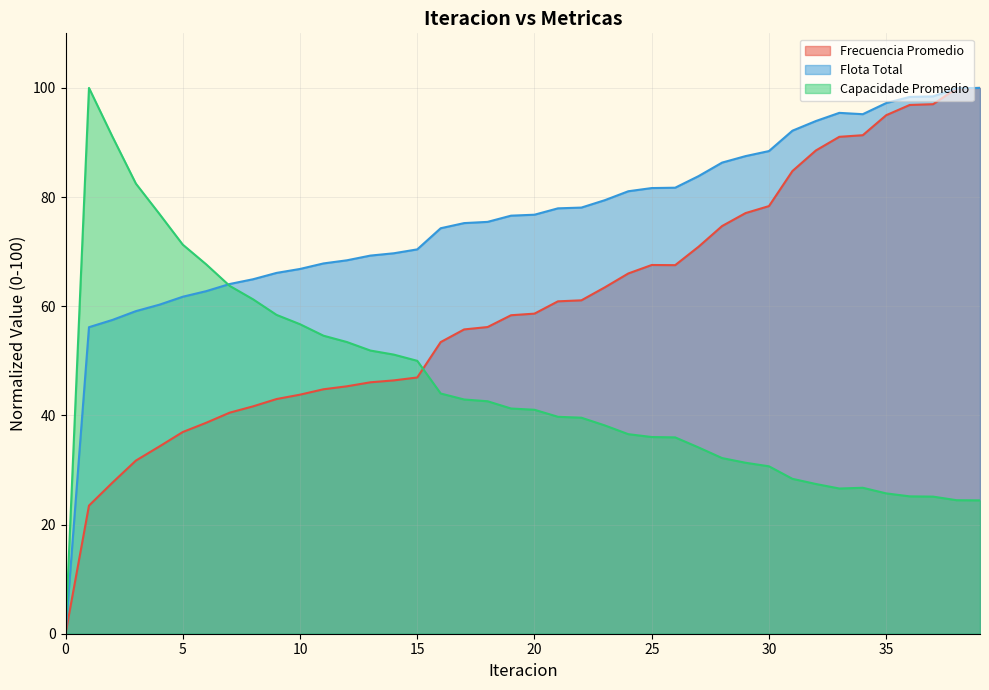

What is the value of the Capacidade Promedio point at the 33rd from the left?

27.4